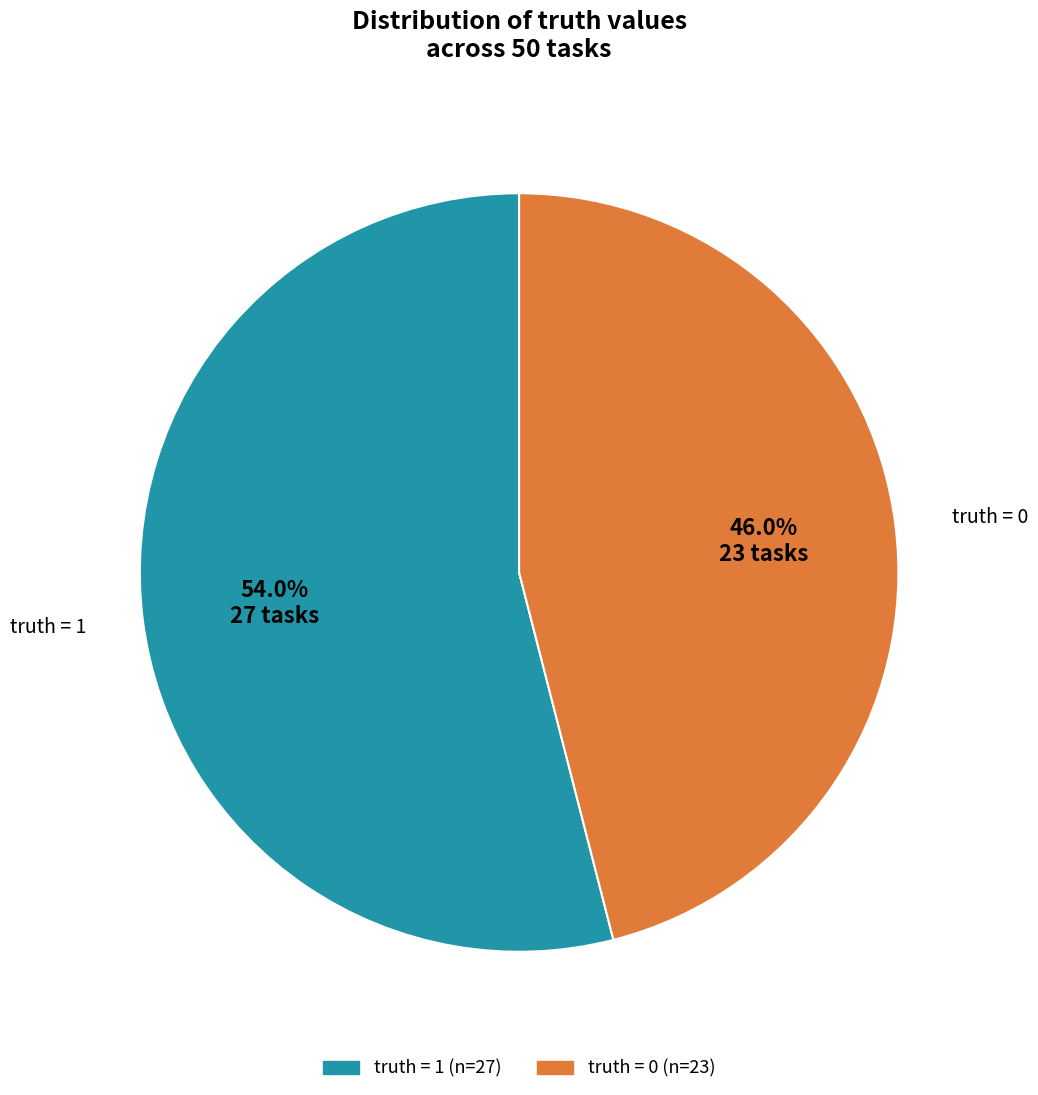

Does any single category account for the majority?

Yes